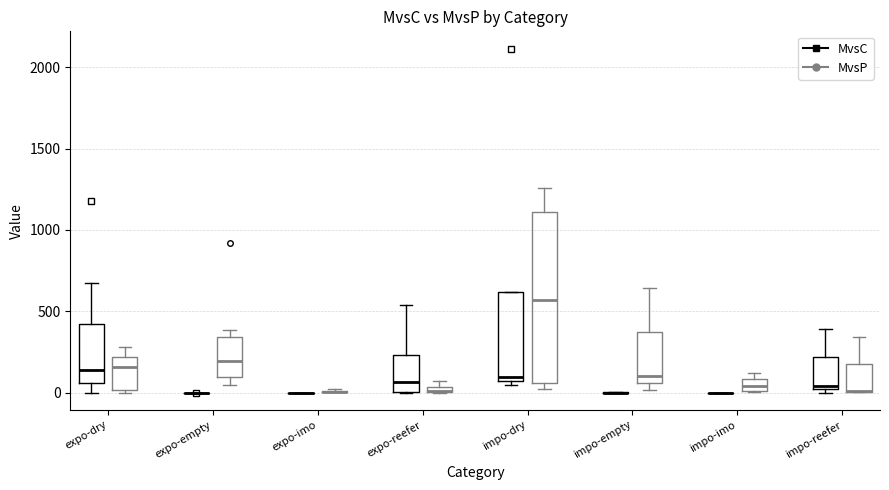

Which box is the tallest, from its lower edge to its upper edge?

impo-dry (MvsP)